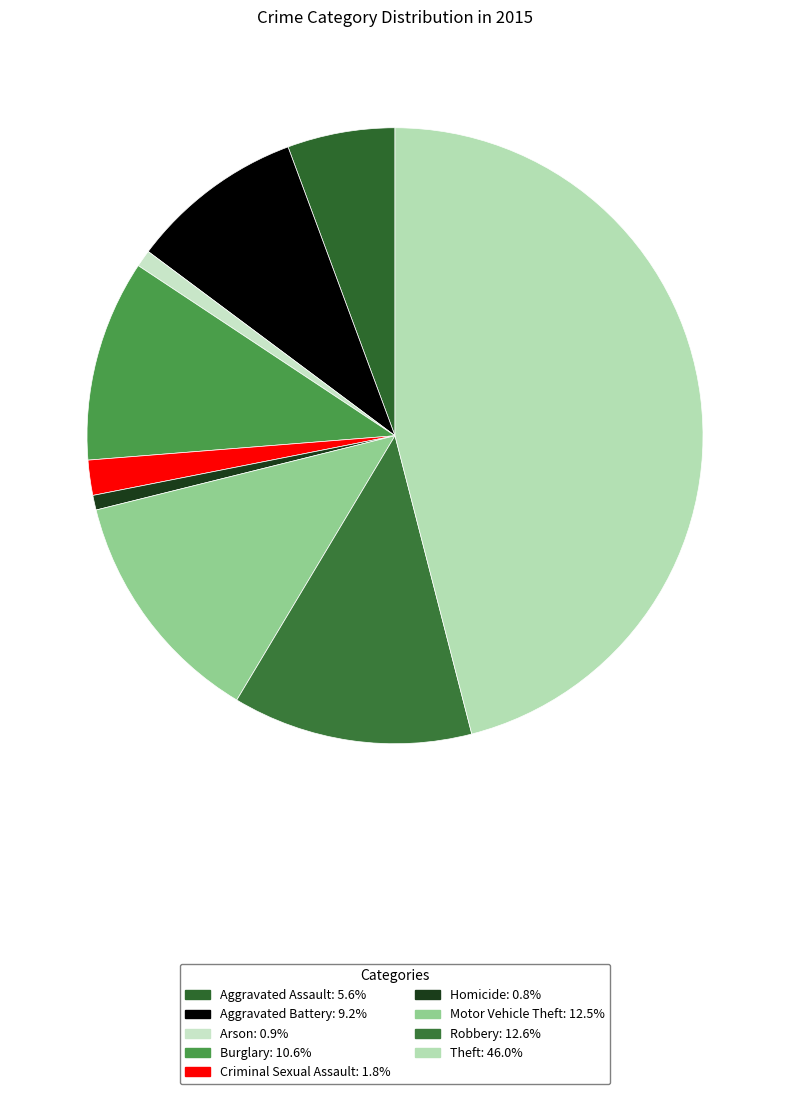

Combined, do Motor Vehicle Theft and Theft account for over 50%?

Yes